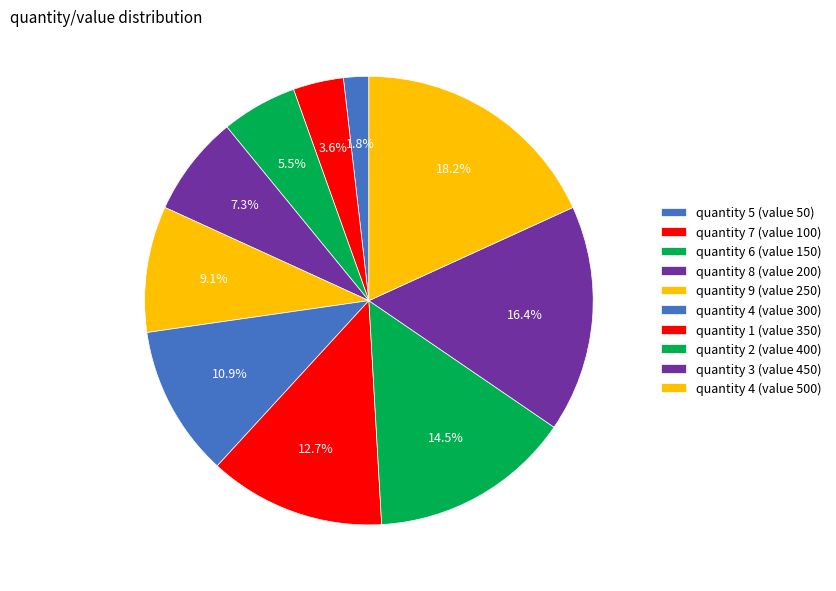

Combined, what portion of the pie is quantity 8 (value 200) and quantity 7 (value 100)?

10.9%